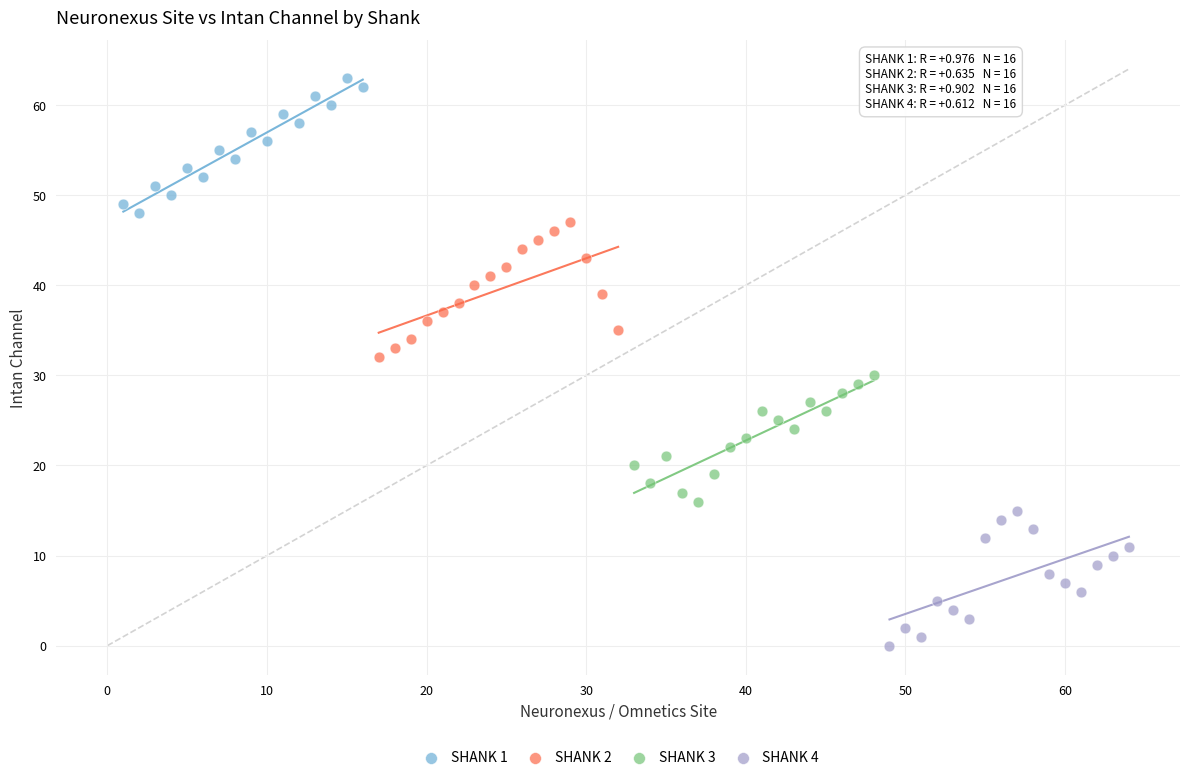

Which series contains the lowest Y value?

SHANK 4